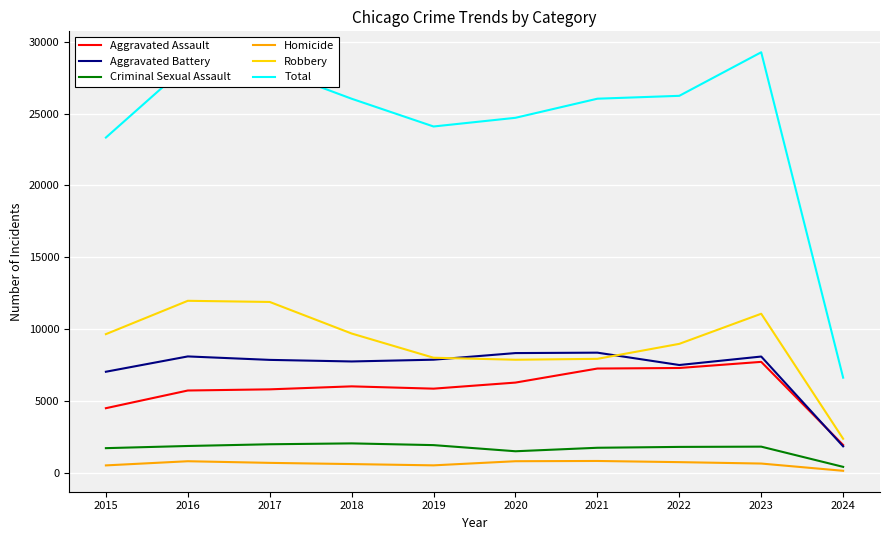

In Aggravated Battery, how many points are higher than both neighbors (excluding endpoints)?

3